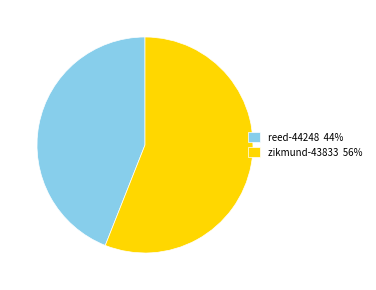

Is it true that reed-44248 is 44% of the pie?

True